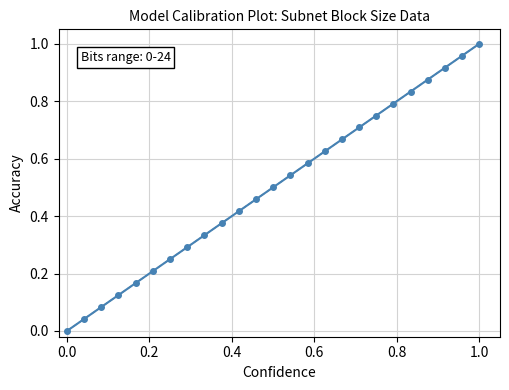

True or false: the data has more than 1 interior local peaks.

False